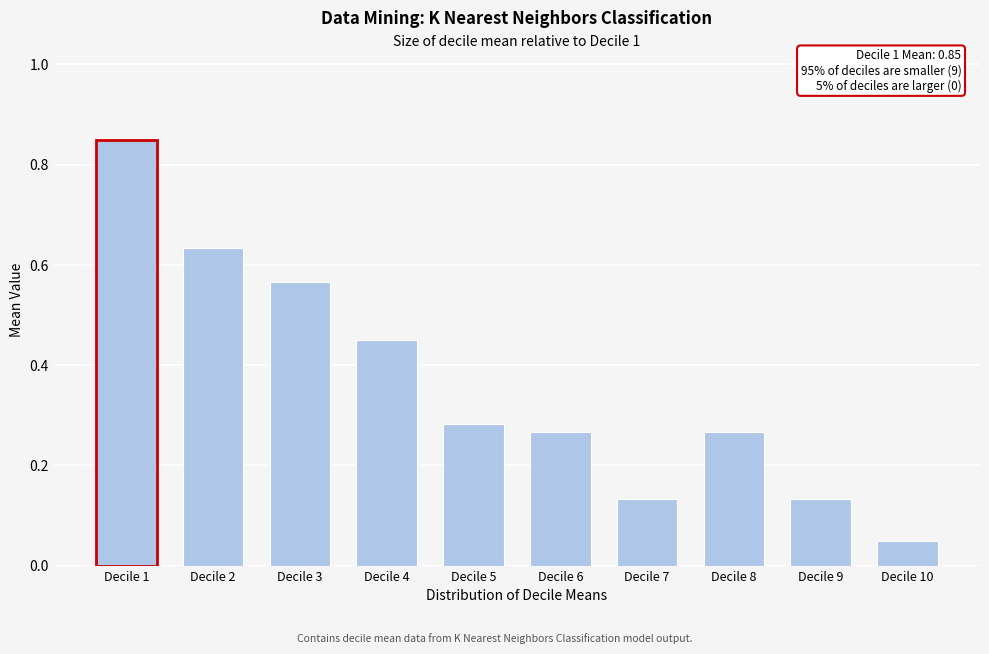

What is the difference between the maximum and second lowest values?

0.7